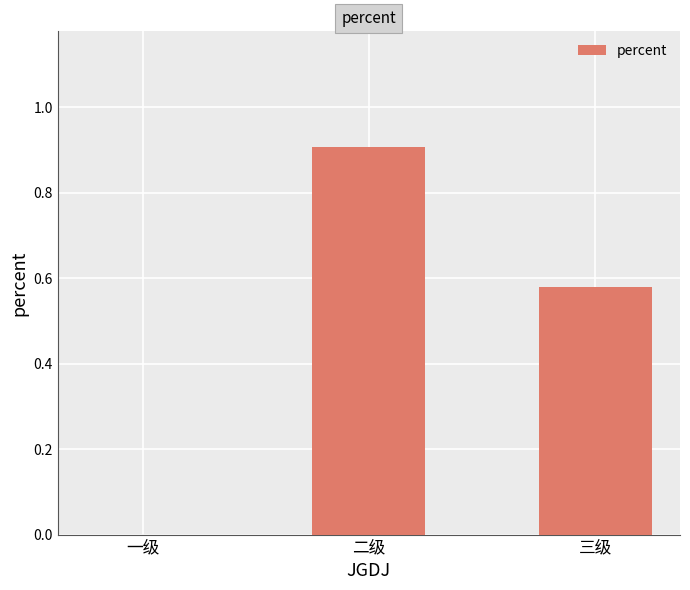

How many positive values are there?

2